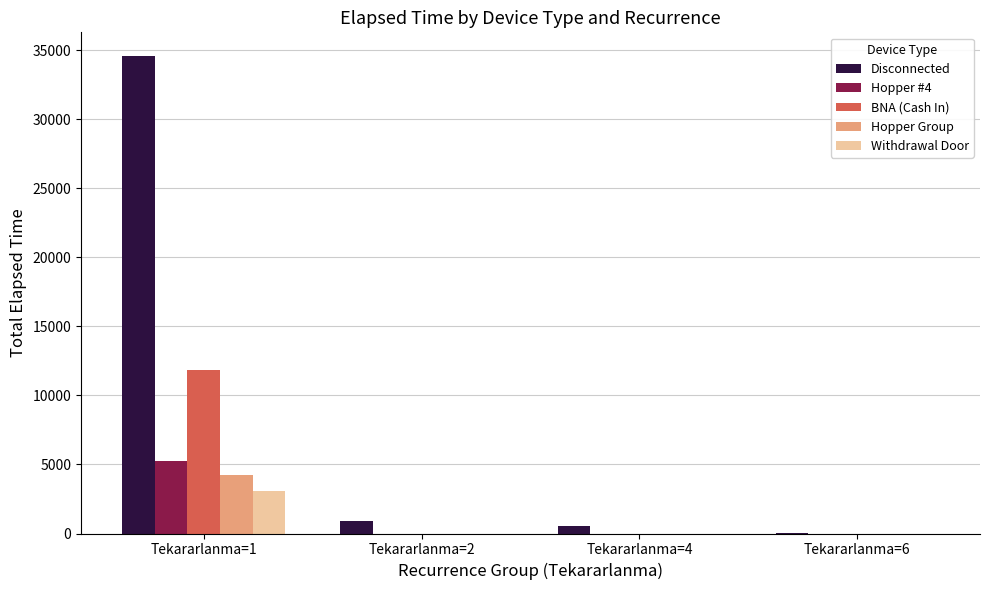

Is it true that Hopper #4 equals 2323 at Tekararlanma=2?

False